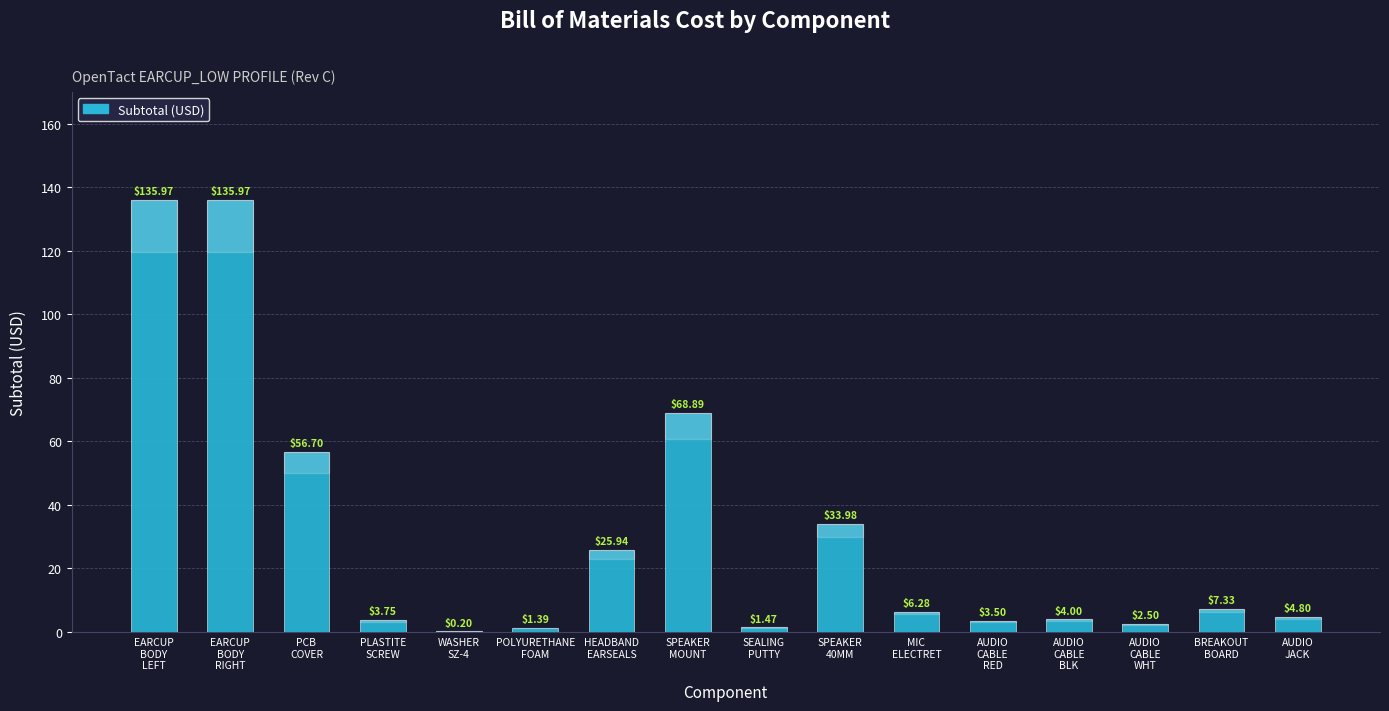

What is the sum of all values?

492.7